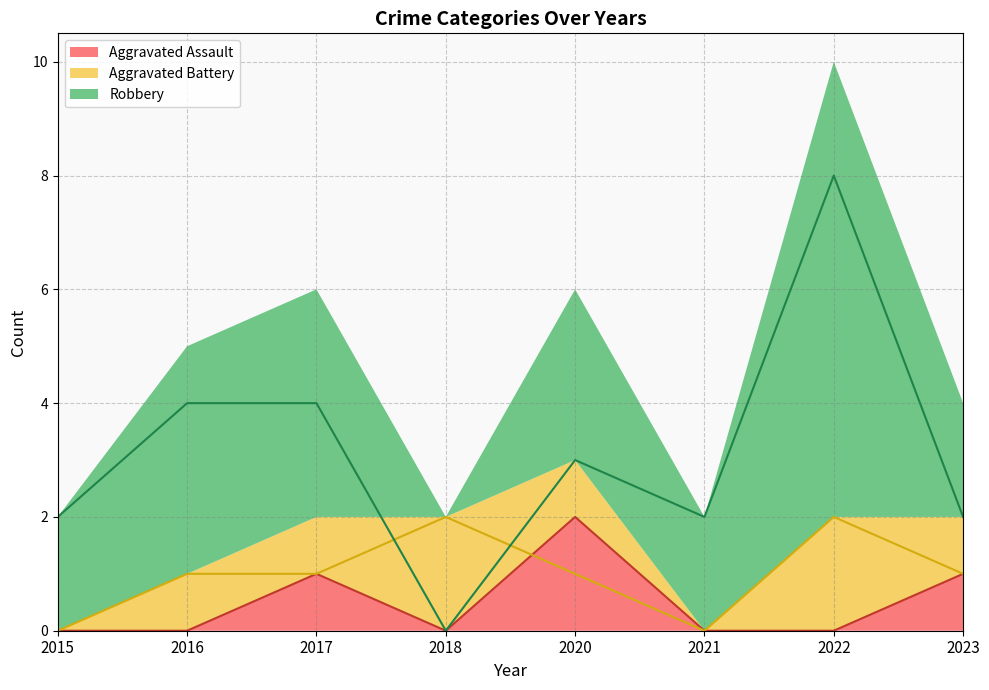

Count the Aggravated Assault values in the range 0 to 1.

7